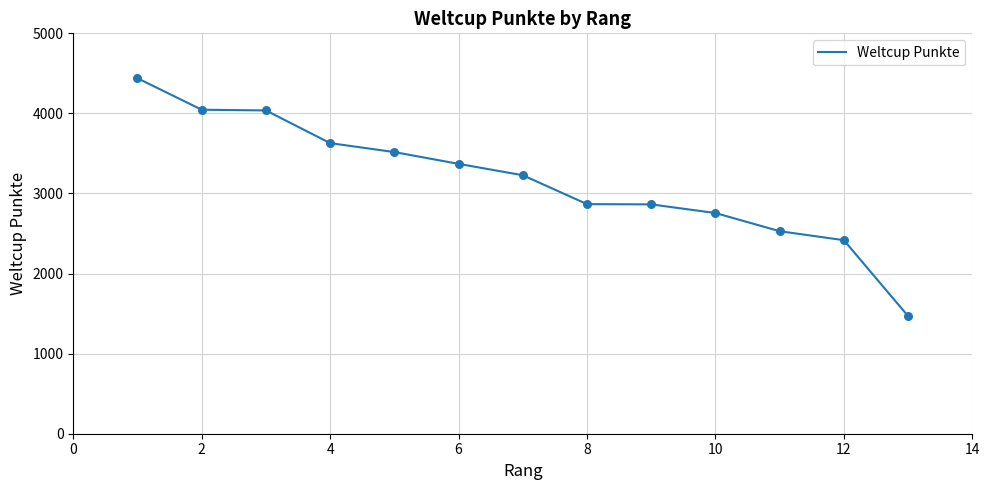

What is the minimum value shown in the chart?

1469